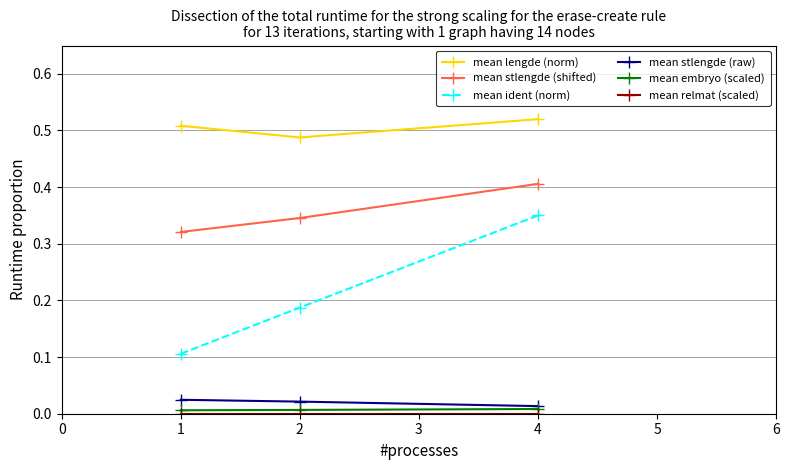

Which series has the largest total across all categories?

mean lengde (norm)